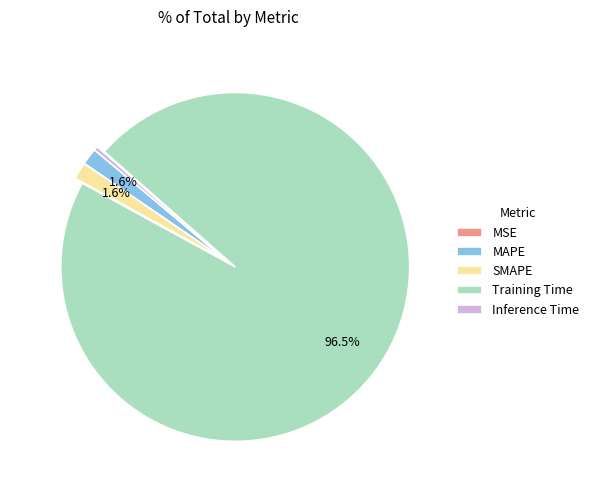

What is the largest slice in the pie chart?

Training Time